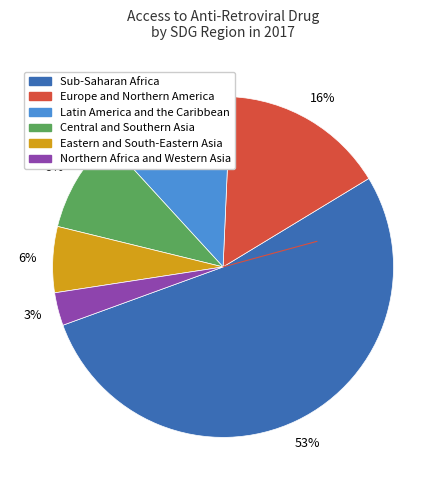

What percentage is the Northern Africa and Western Asia slice, to the nearest percent?

3%